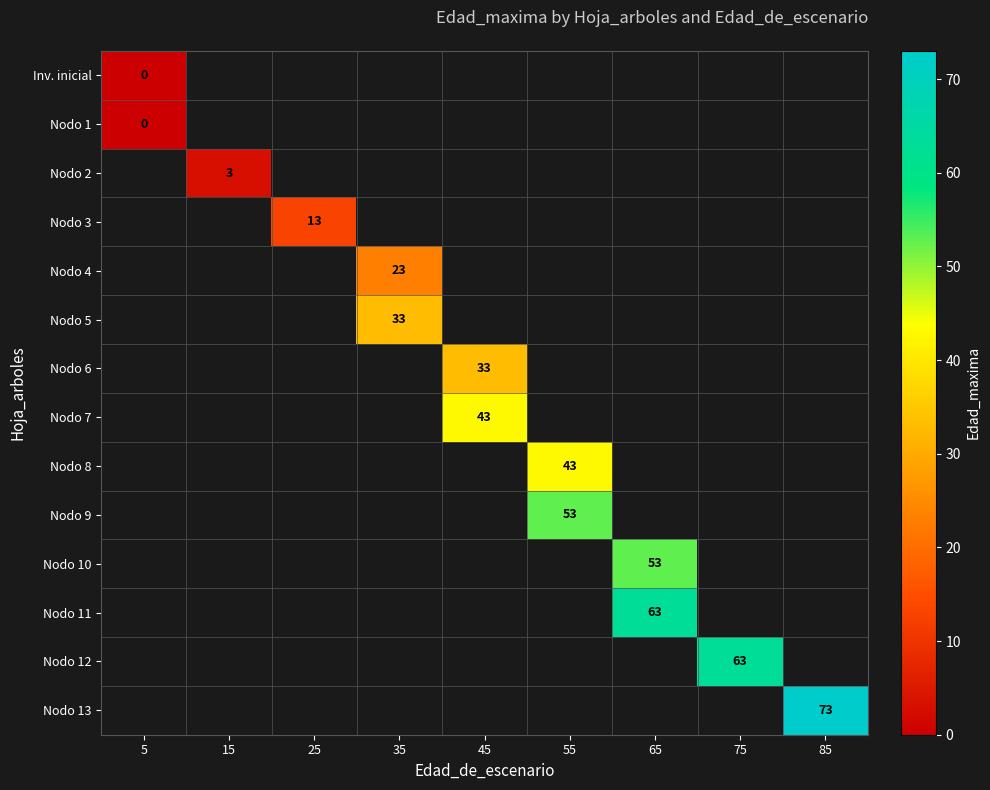

Which series has the widest spread of values?

Inv. inicial